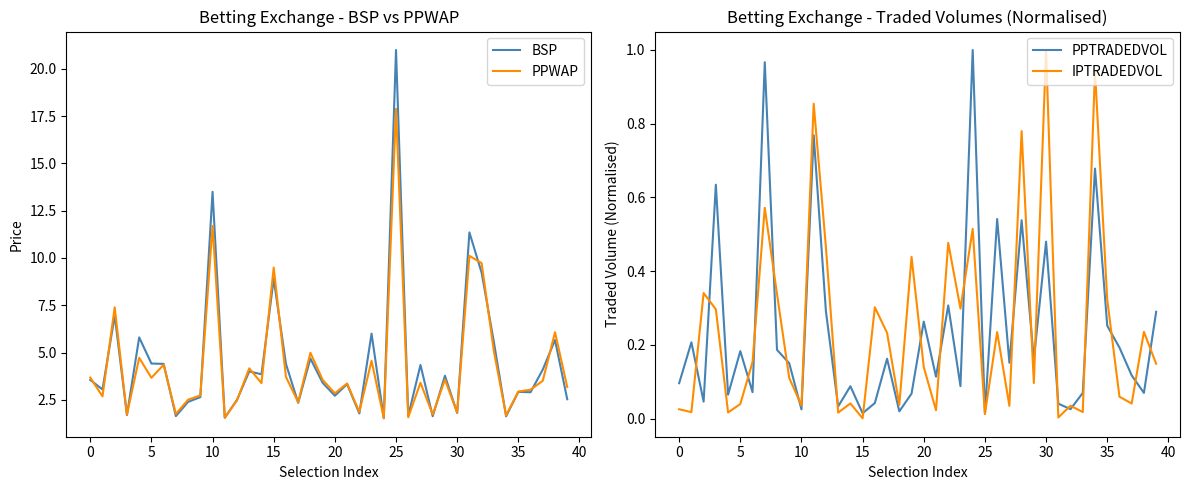

How many lines are shown in the chart?

4